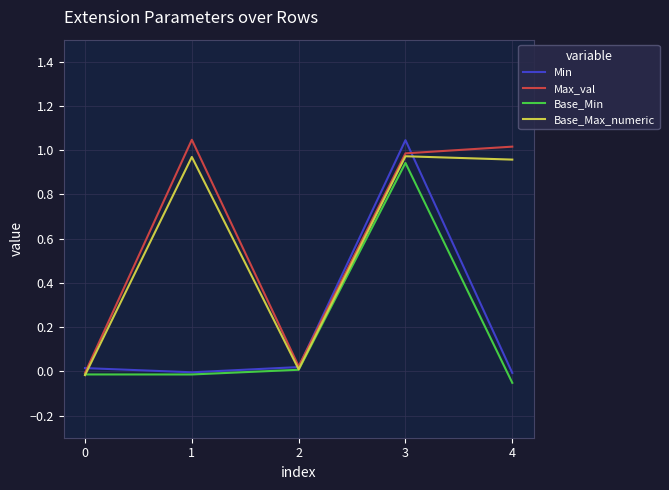

What is the total value across all series at 1?

2.0